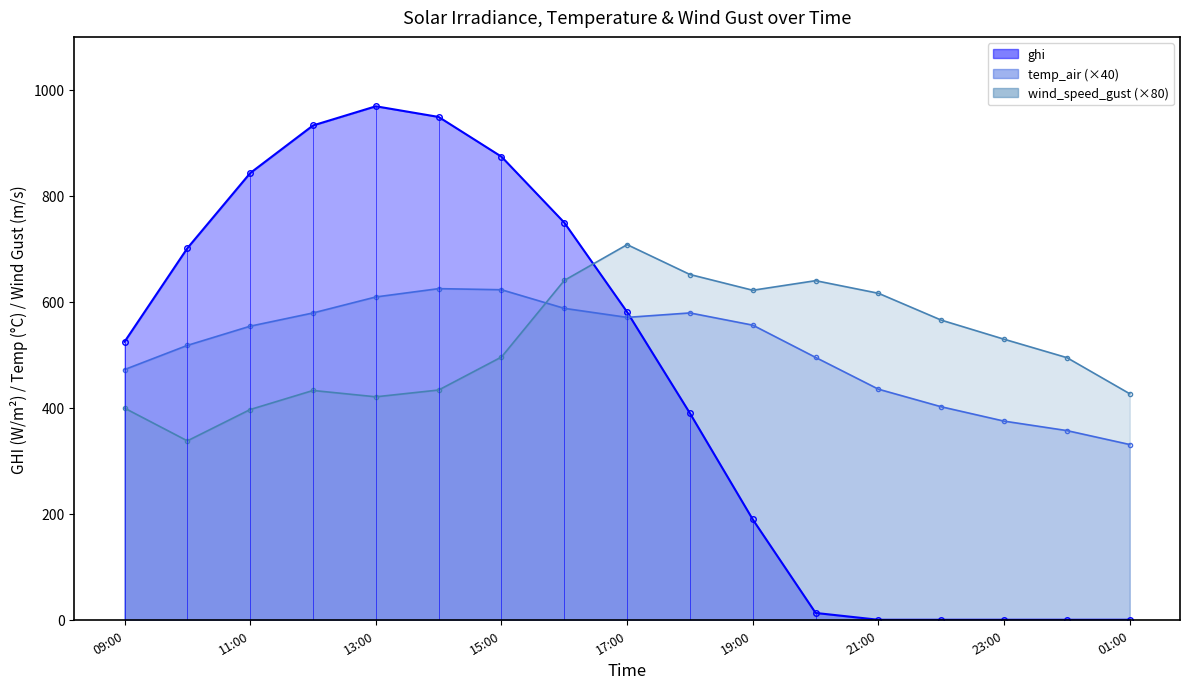

How many data points in ghi are above 524?

9